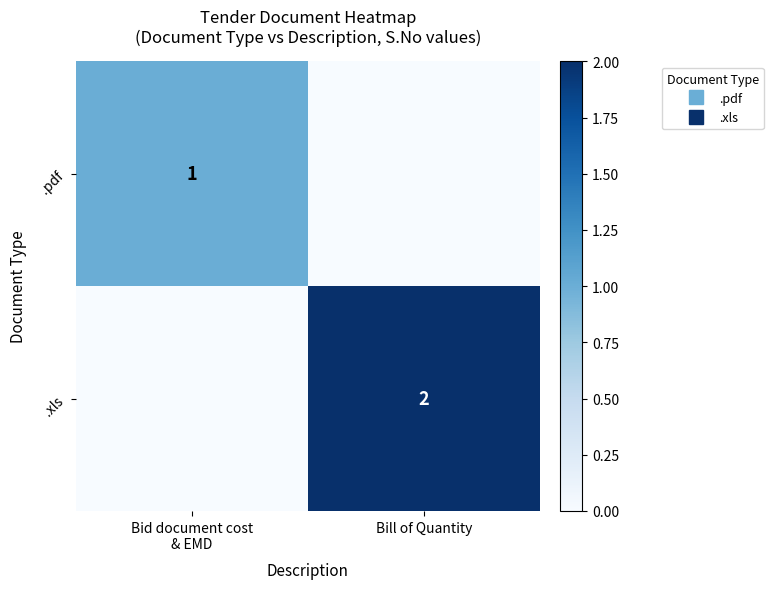

Which series has the largest total across all categories?

.xls